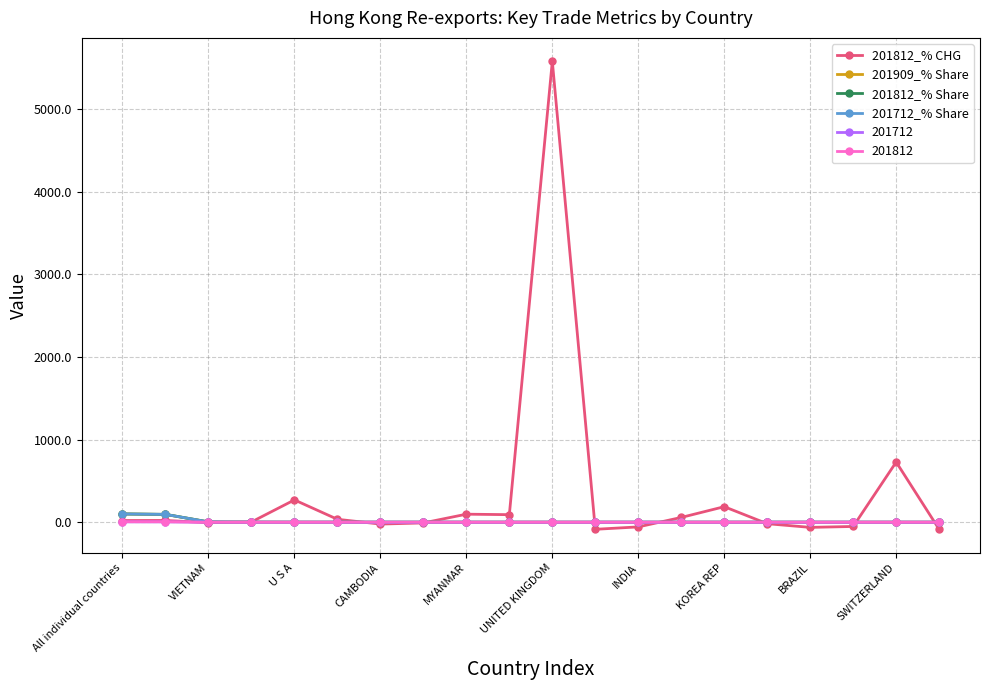

Which series has the largest range (max minus min)?

201812_% CHG